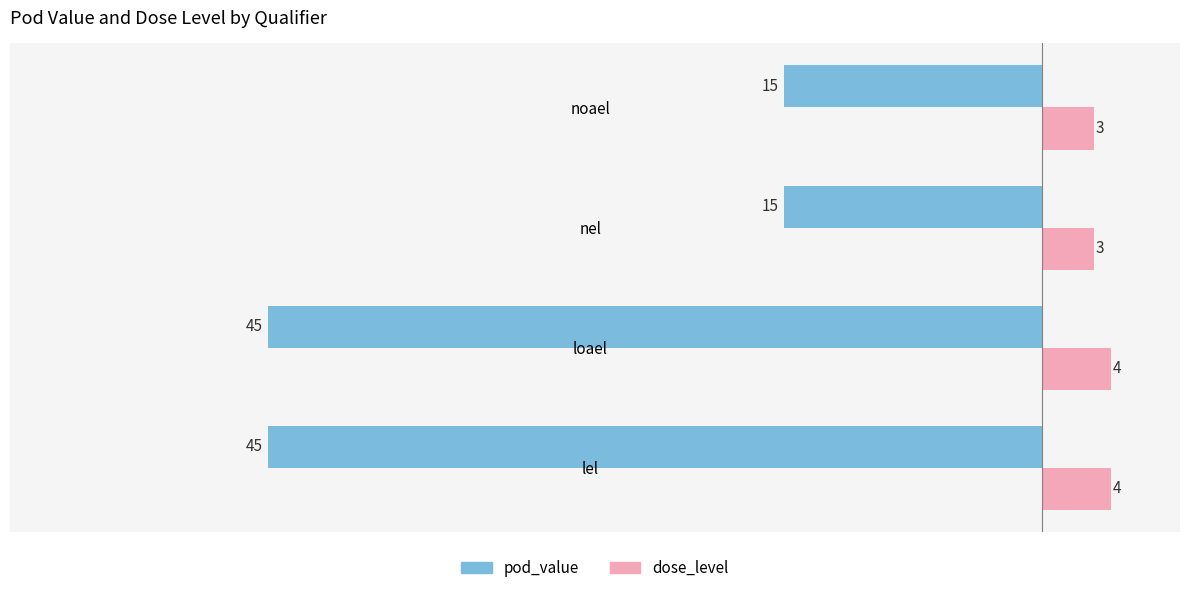

List the series in order of their peak value, lowest first.

pod_value, dose_level